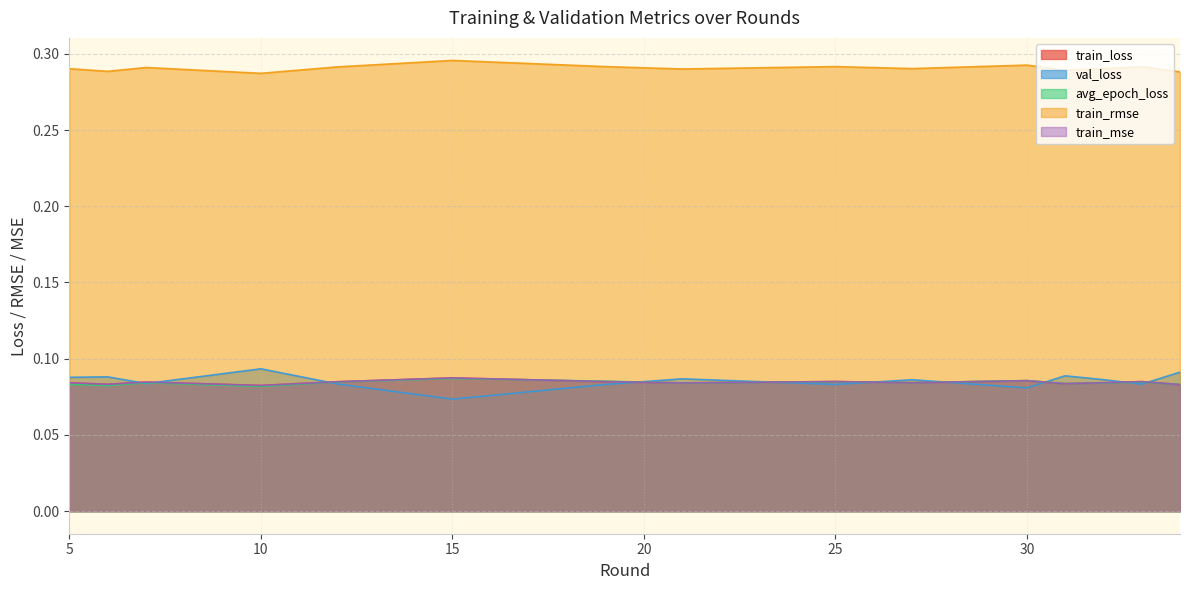

What is the sum of the train_rmse values at 34 and 5?

0.6